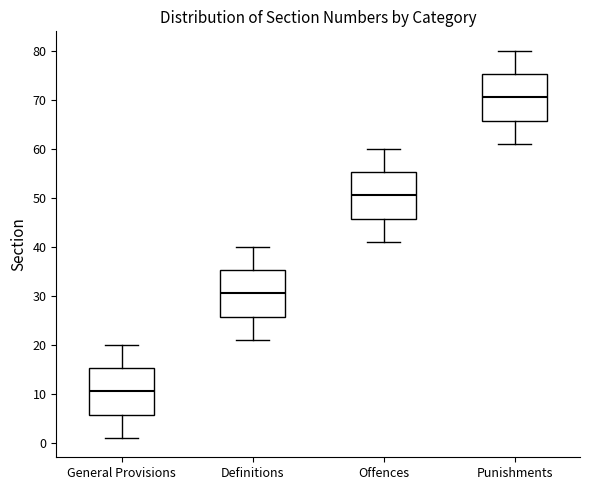

Reading left to right, transcribe this box plot: for each box, give where its median line is, the range the box spans, and where its two whiskers end, as read against the y-axis. The values are not printed on the chart, so give them approximately, as read against the axis.

General Provisions: median 11, box 6 to 15, whiskers 1 to 20
Definitions: median 31, box 26 to 35, whiskers 21 to 40
Offences: median 51, box 46 to 55, whiskers 41 to 60
Punishments: median 71, box 66 to 75, whiskers 61 to 80